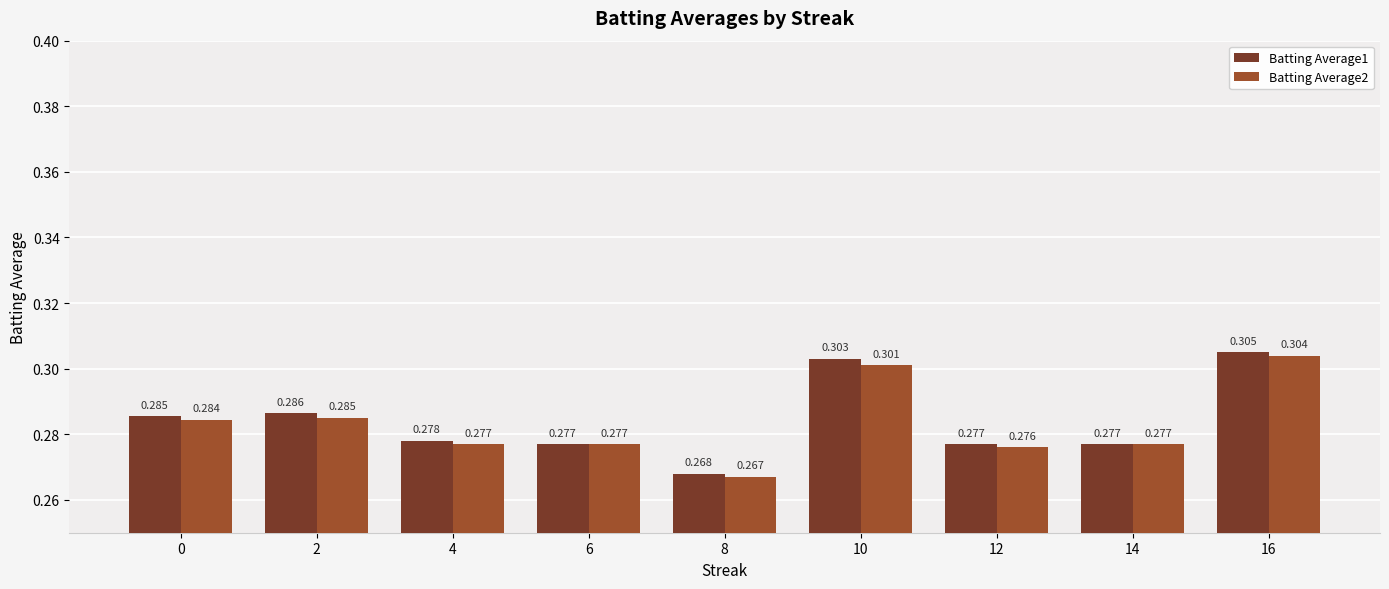

The Batting Average2 series shows 0.1 at 4. True or false?

False